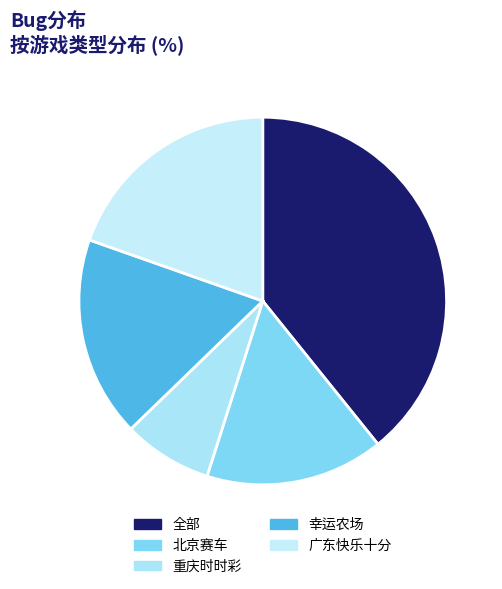

How many slices are in this pie chart?

5